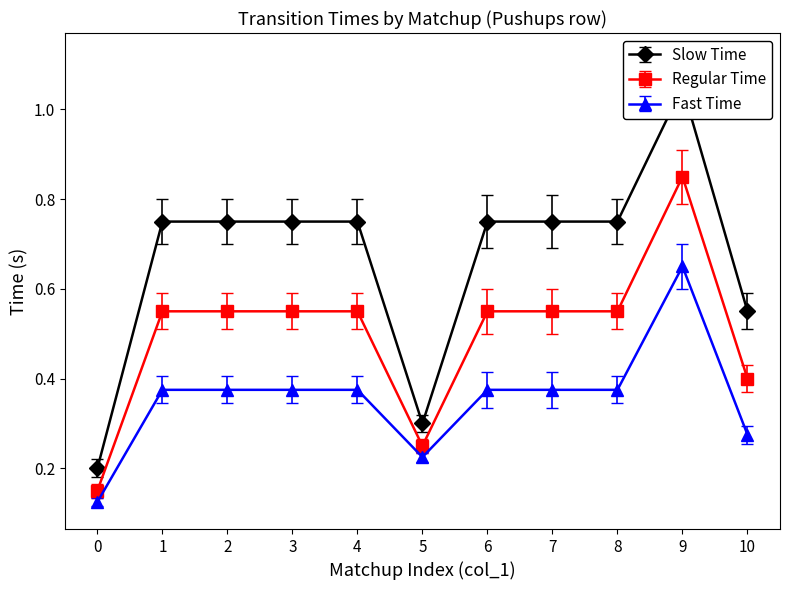

Reading left to right, extract all data points from this chart.

Slow Time: 0=0.2	1=0.8	2=0.8	3=0.8	4=0.8	5=0.3	6=0.8	7=0.8	8=0.8	9=1.1	10=0.6
Regular Time: 0=0.1	1=0.6	2=0.6	3=0.6	4=0.6	5=0.2	6=0.6	7=0.6	8=0.6	9=0.8	10=0.4
Fast Time: 0=0.1	1=0.4	2=0.4	3=0.4	4=0.4	5=0.2	6=0.4	7=0.4	8=0.4	9=0.7	10=0.3